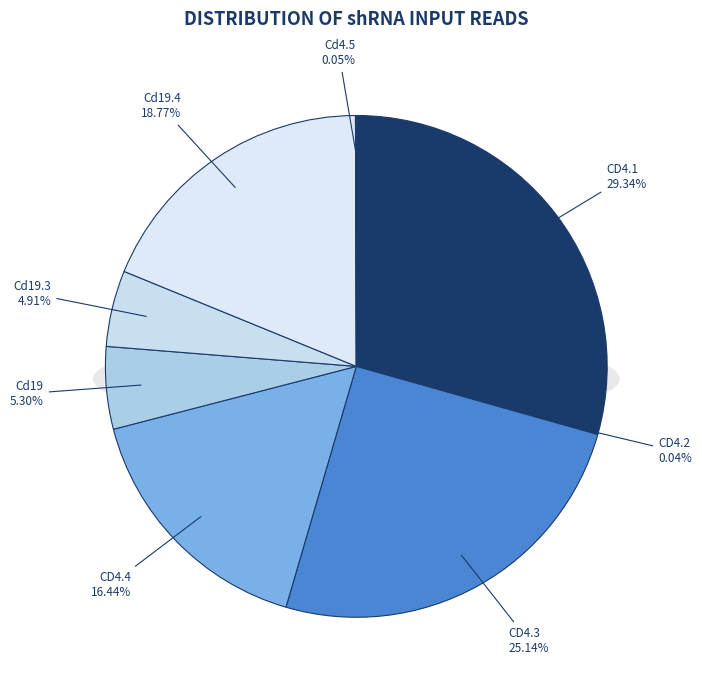

Count the number of slices in the pie.

8